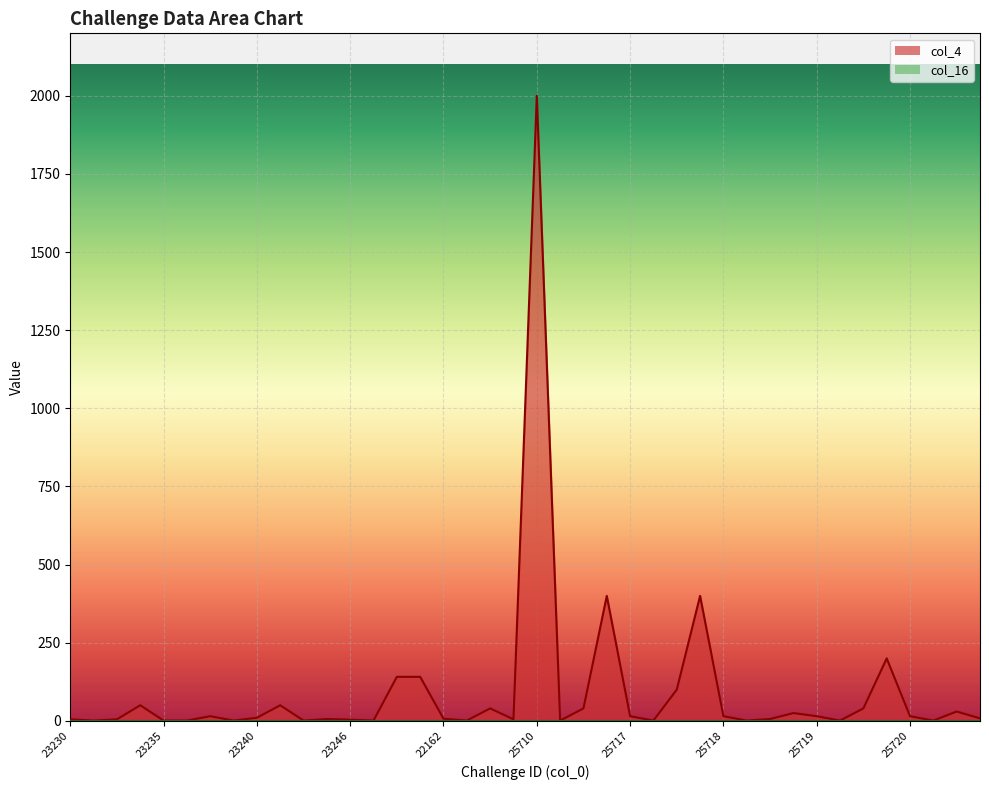

How many points are lower than both their immediate neighbors (excluding endpoints)?

11